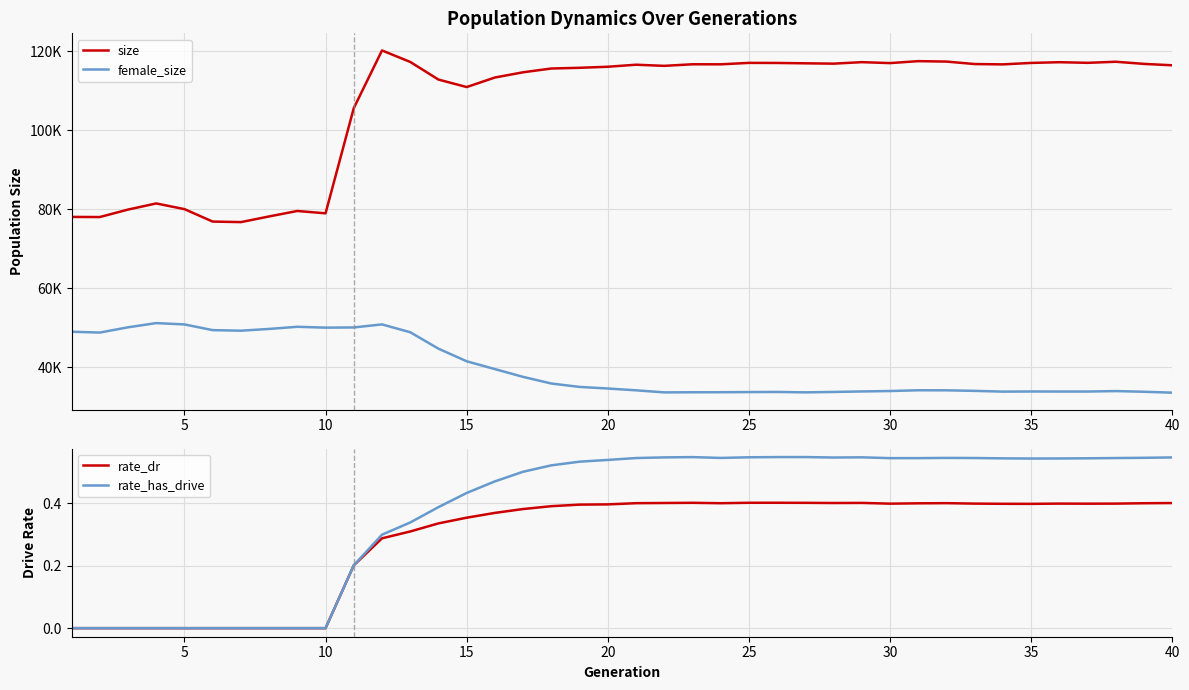

True or false: rate_dr has a value of -0.2 at 5.

False